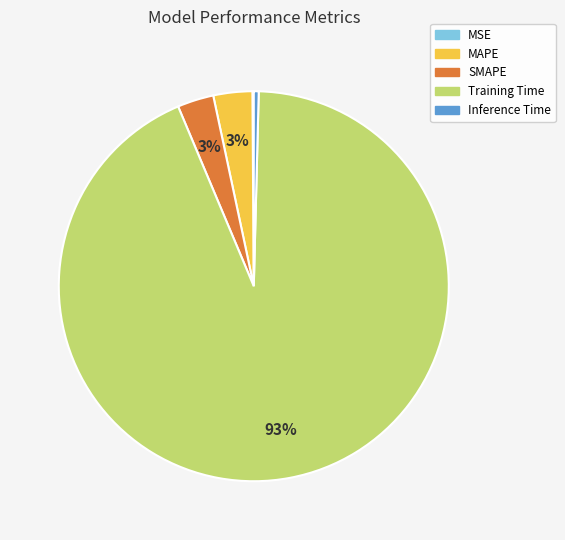

To the nearest percent, what is the difference between the Inference Time and SMAPE slice percentages?

3%